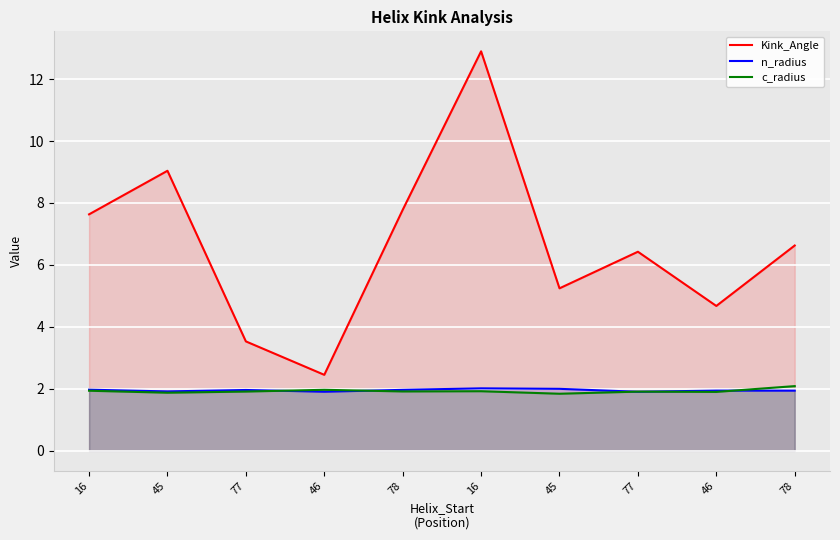

Where do n_radius and c_radius first cross each other?

77 and 46